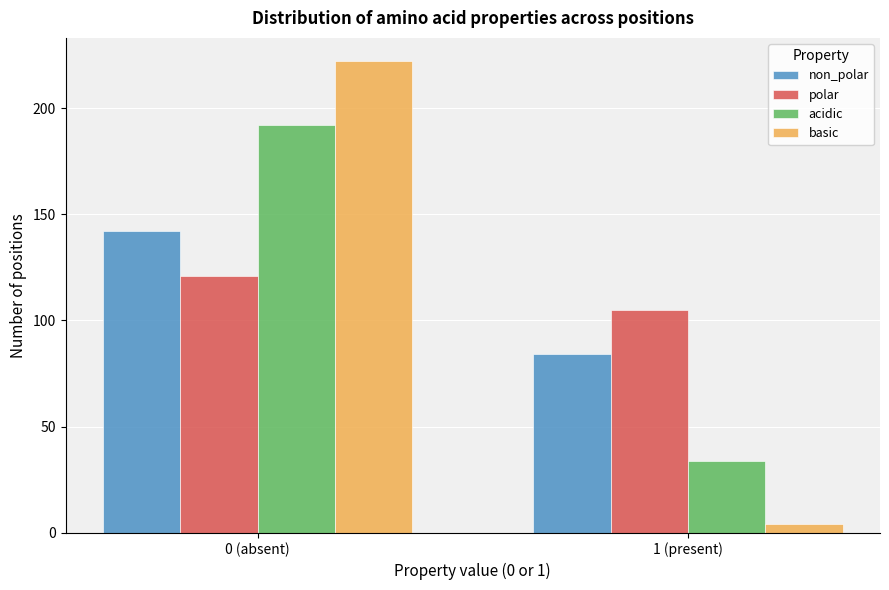

Reading left to right, extract all data points from this chart.

non_polar: 142	84
polar: 121	105
acidic: 192	34
basic: 222	4